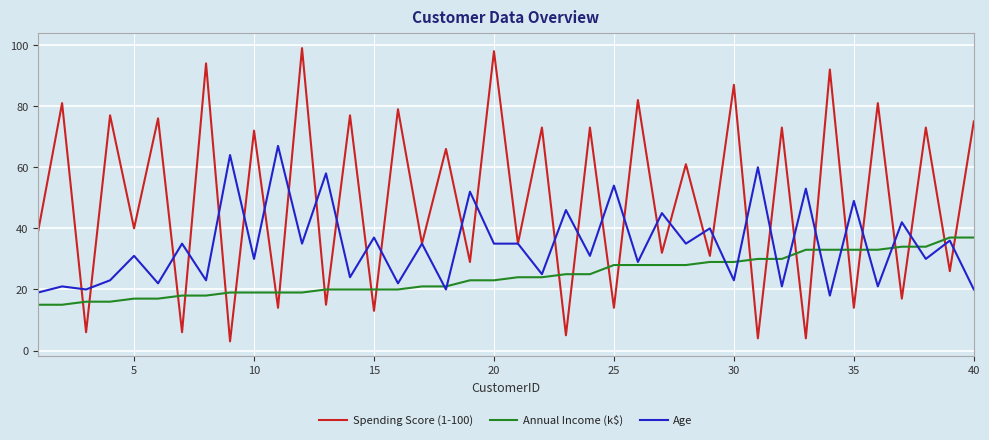

Which series has the largest total across all categories?

Spending Score (1-100)